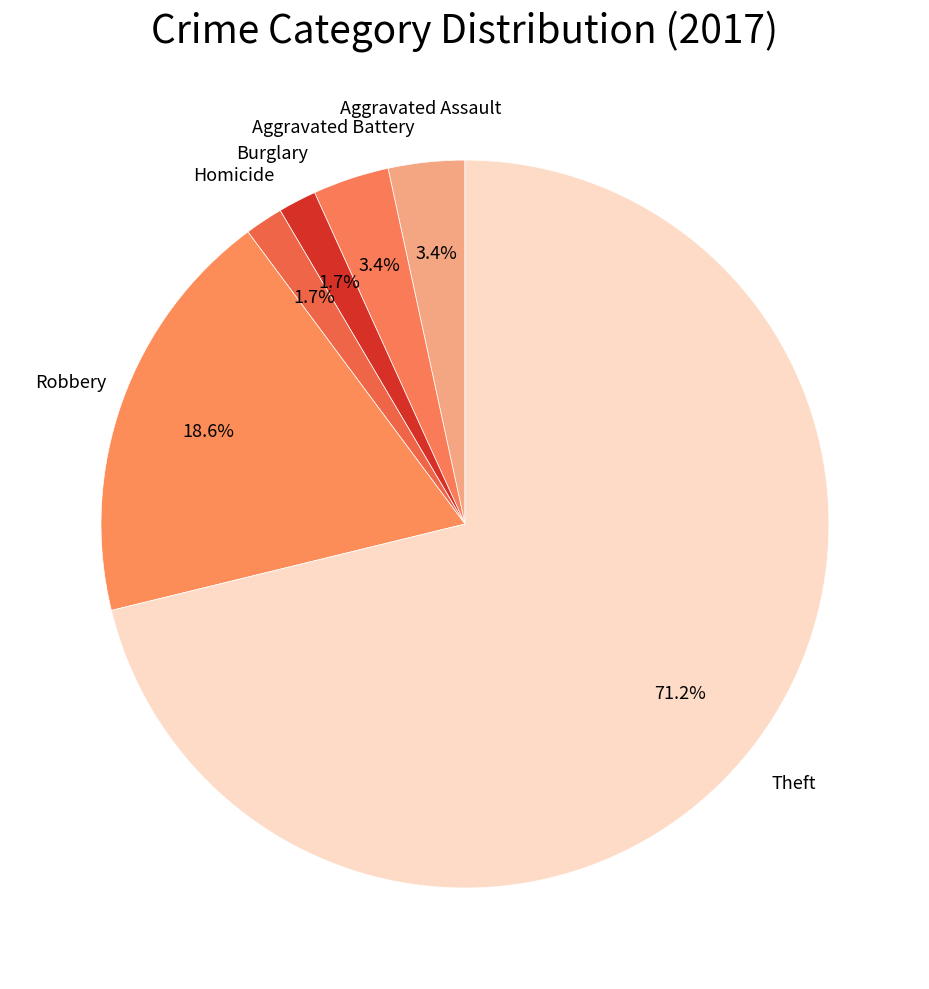

How many segments does this pie chart have?

6